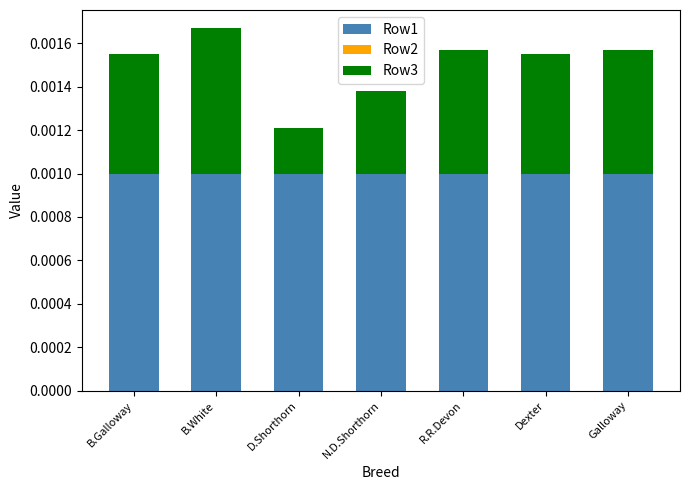

Which series has the largest total across all categories?

Row1